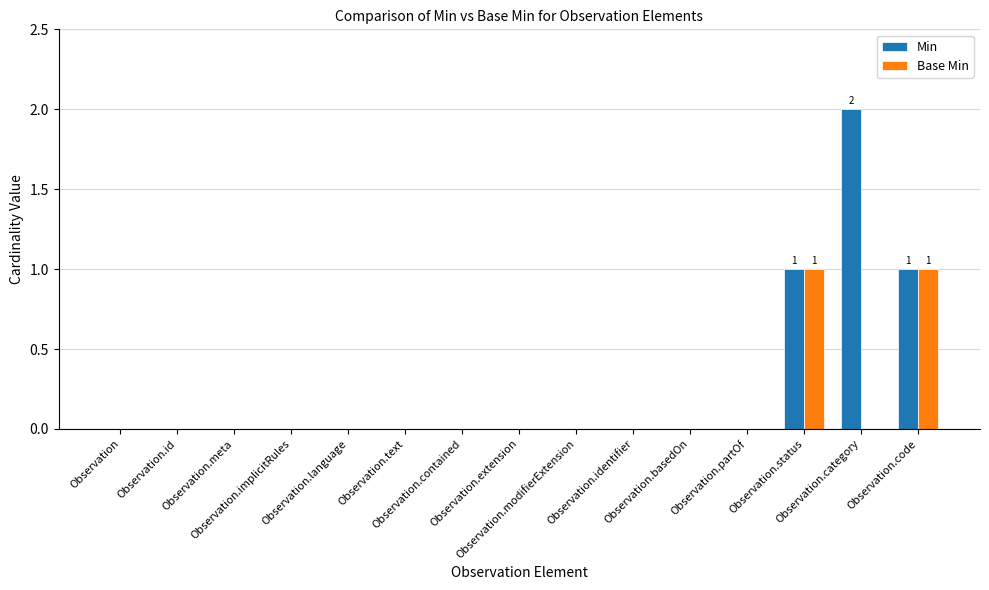

What is the highest value of the Base Min series?

1